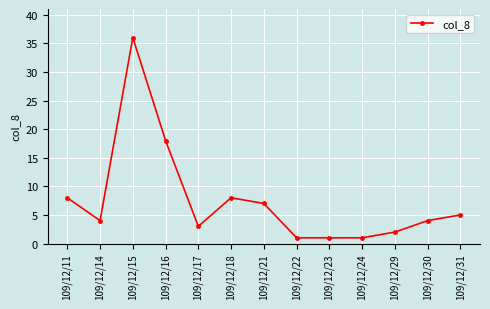

What is the greatest value displayed?

36